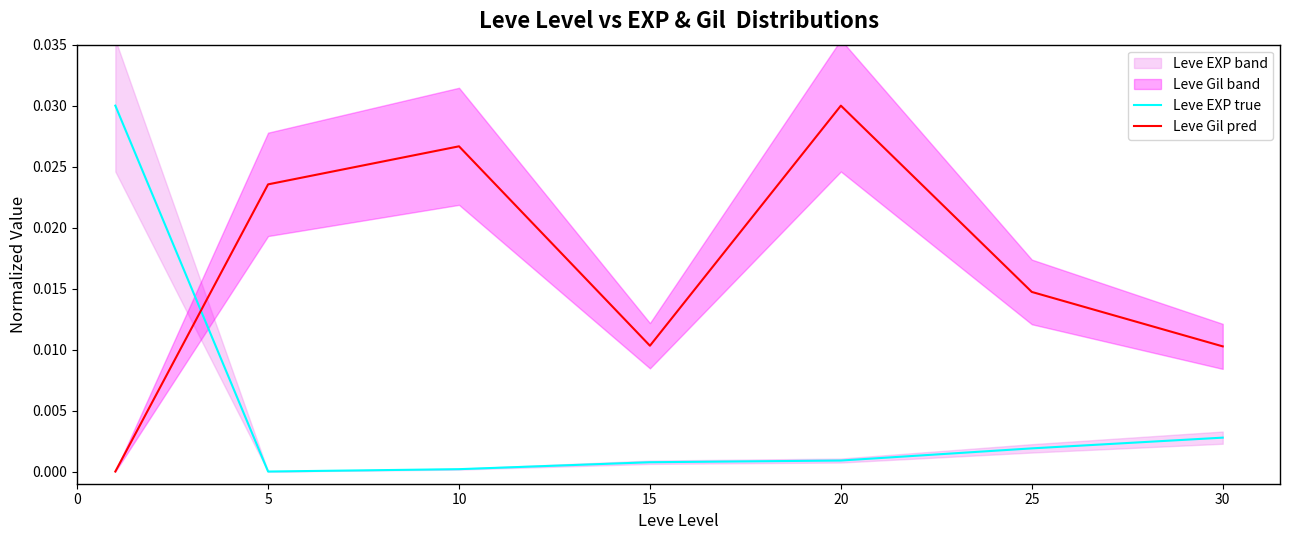

Which series has the widest spread of values?

Leve EXP true